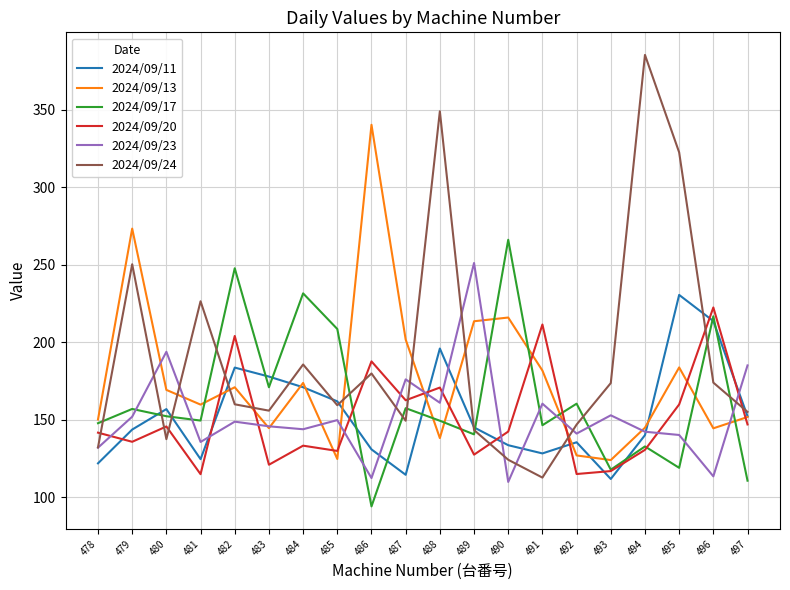

How many series are shown in this chart?

6